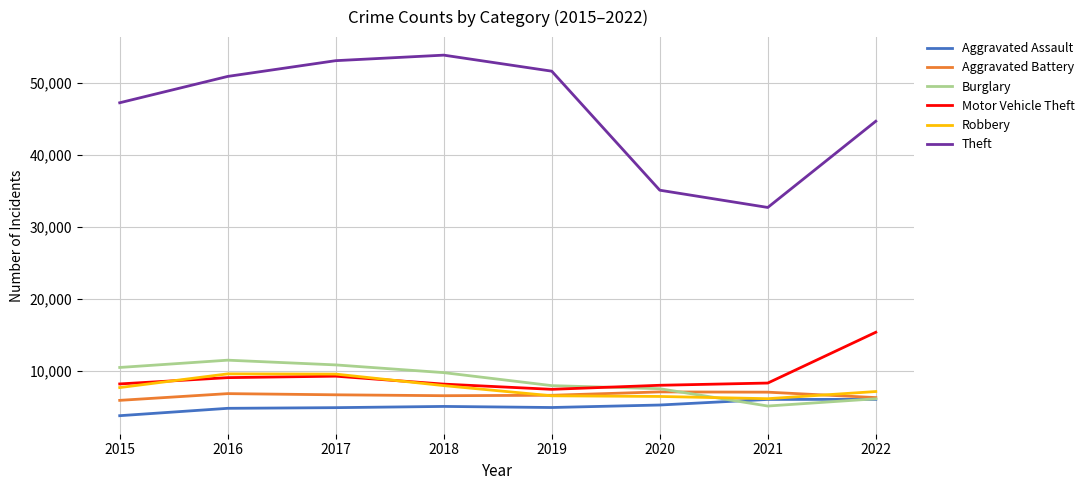

Which series changed the most between 2016 and 2021?

Theft